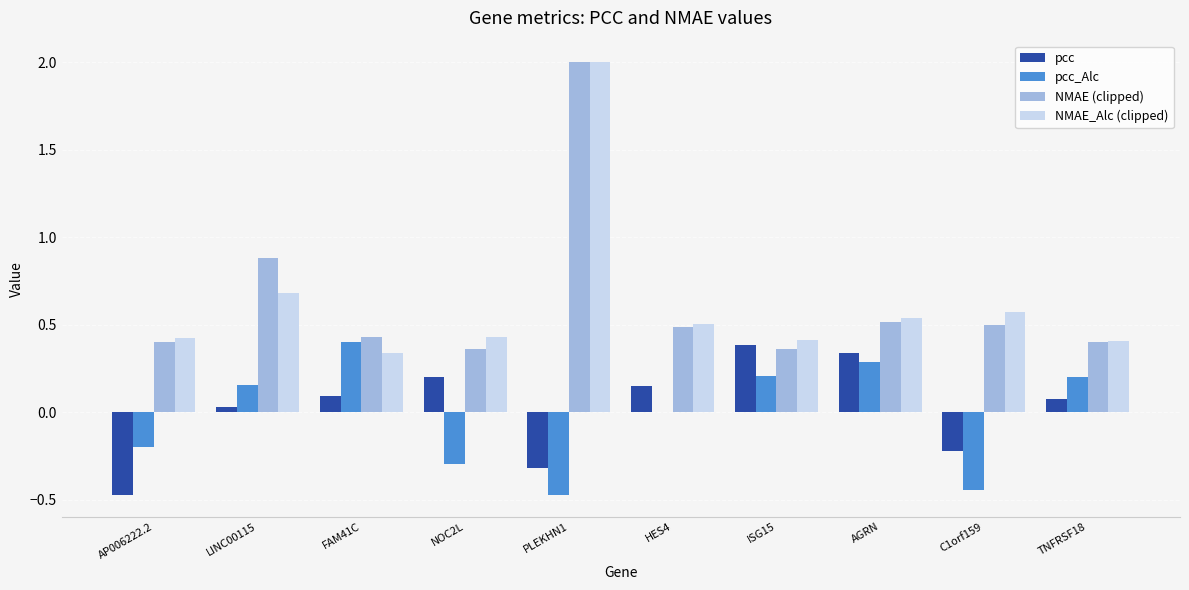

Count the number of categories in the chart.

10